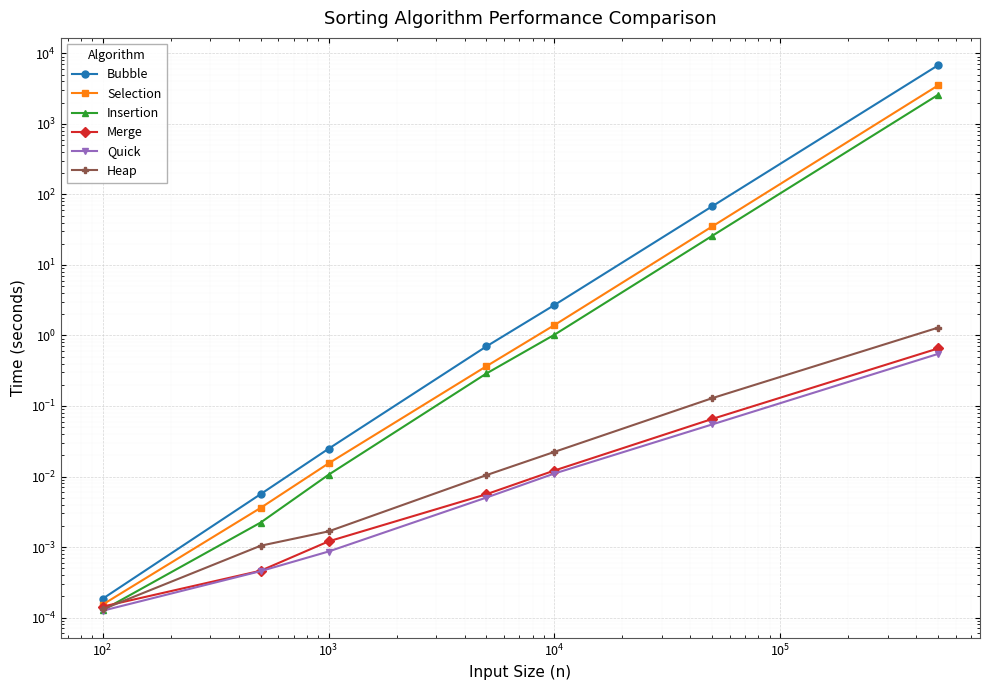

Which series changed the most between $\mathdefault{10^{0}}$ and $\mathdefault{10^{2}}$?

Bubble